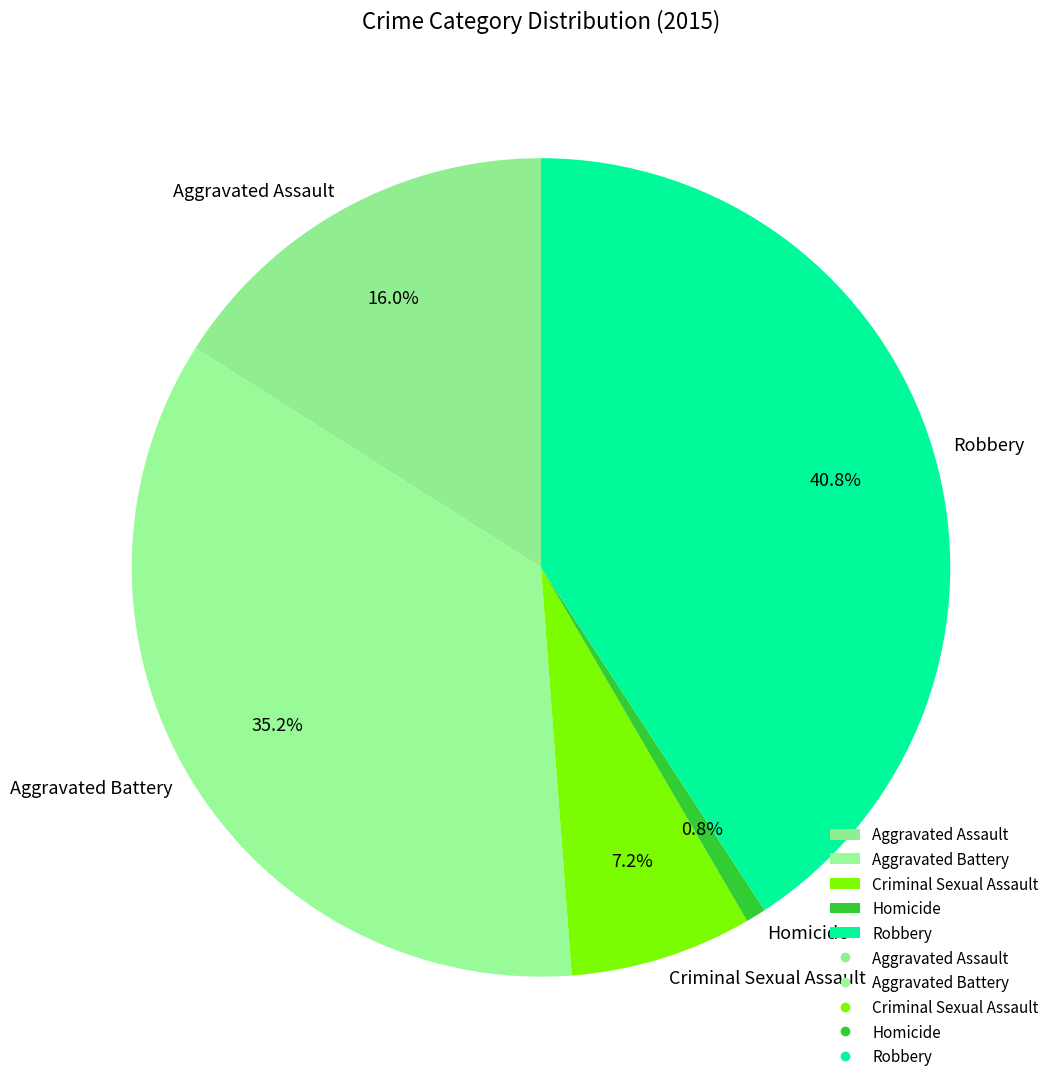

Combined, what portion of the pie is Aggravated Battery and Robbery?

76.0%